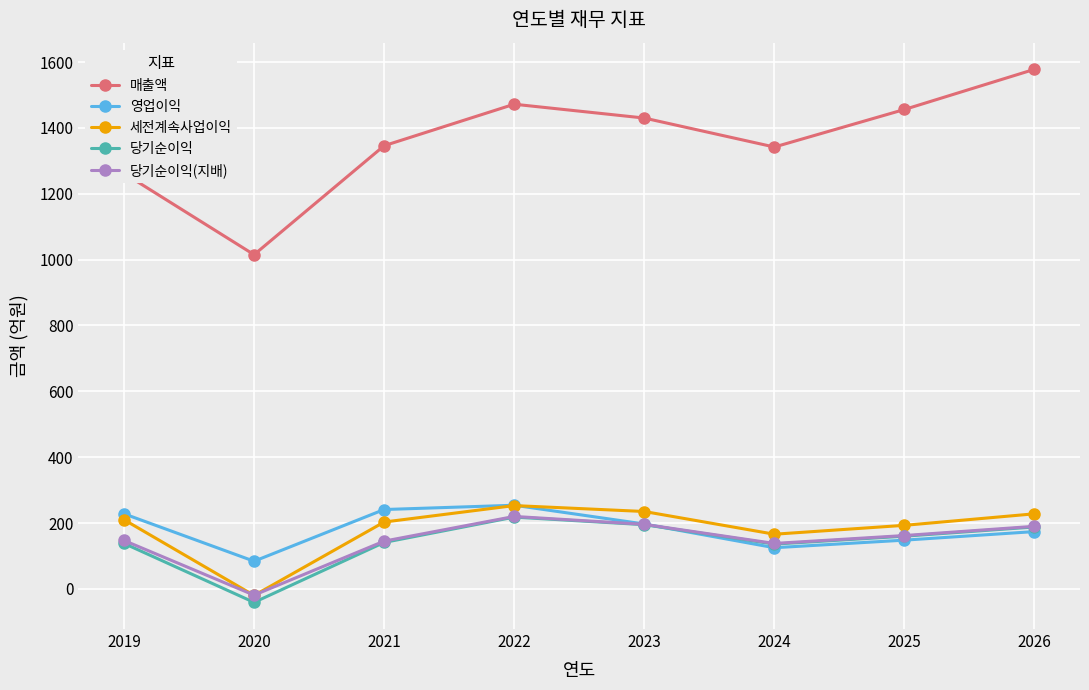

How many interior local peaks does the 매출액 series have?

1